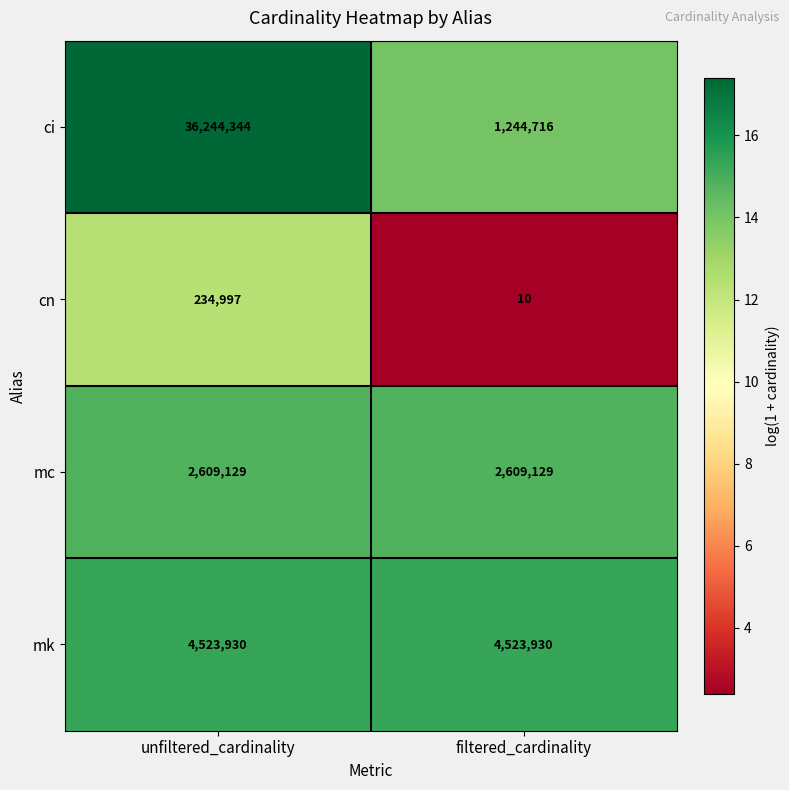

How many values in the cn series are below 234997?

1